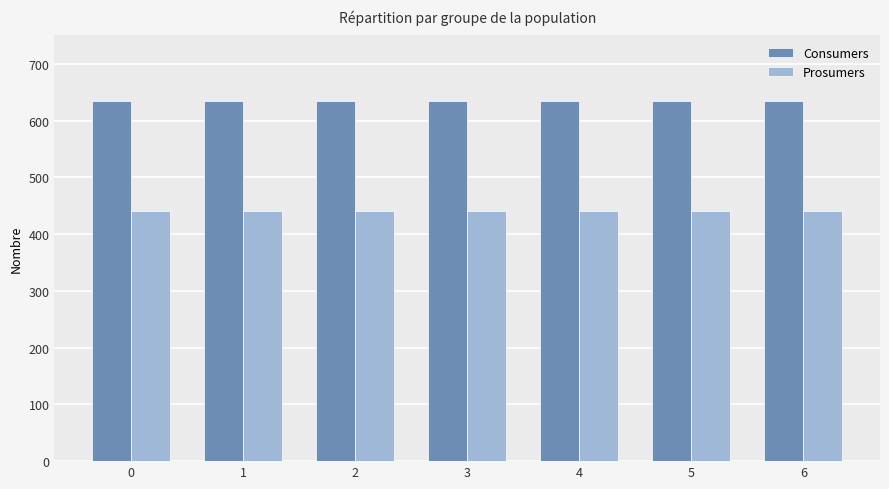

What is the value of the Prosumers bar at the 5th from the left?

440